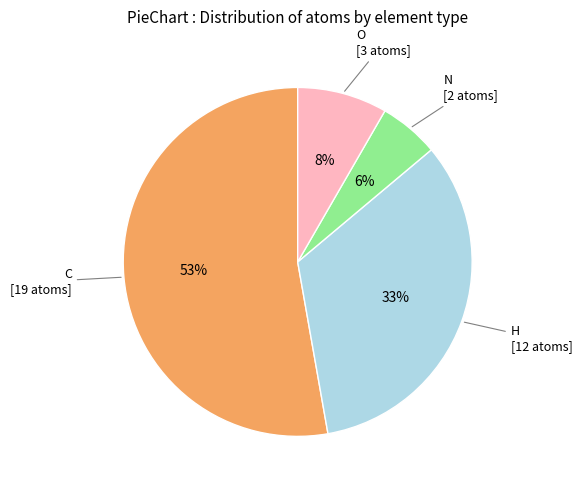

Is it true that N is 1% of the pie?

False